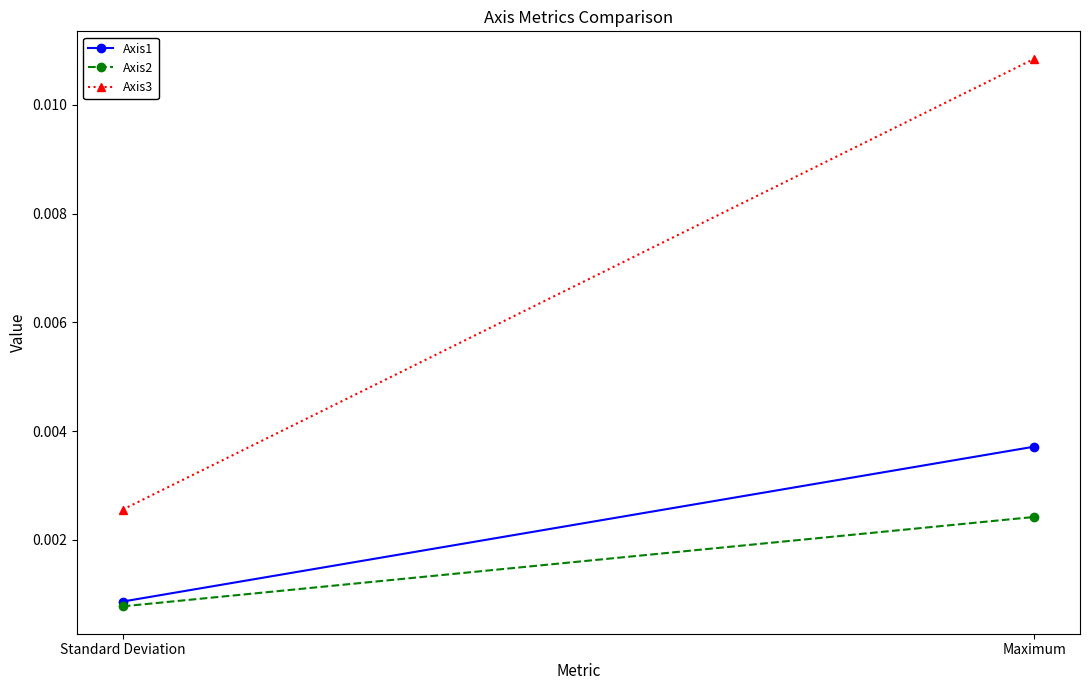

Rank the categories by Axis1 value from lowest to highest.

Standard Deviation, Maximum